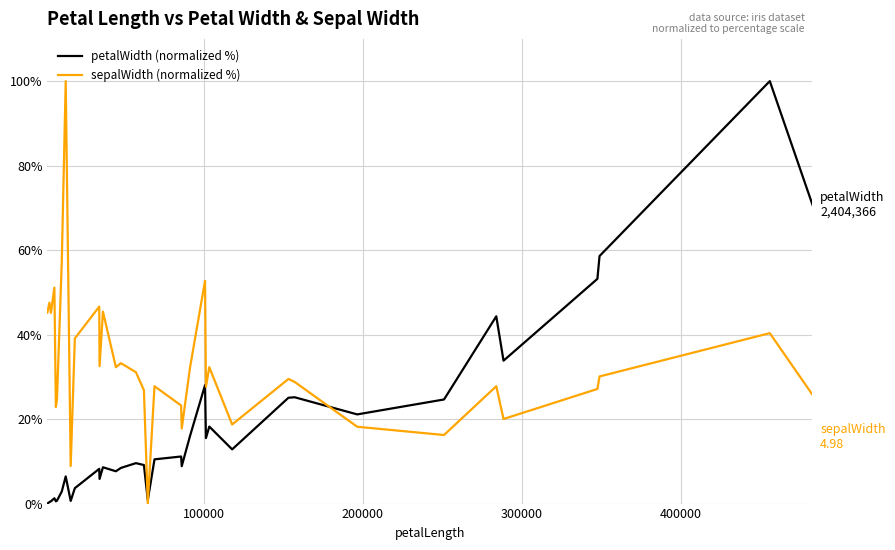

What is the greatest value displayed?

100.0